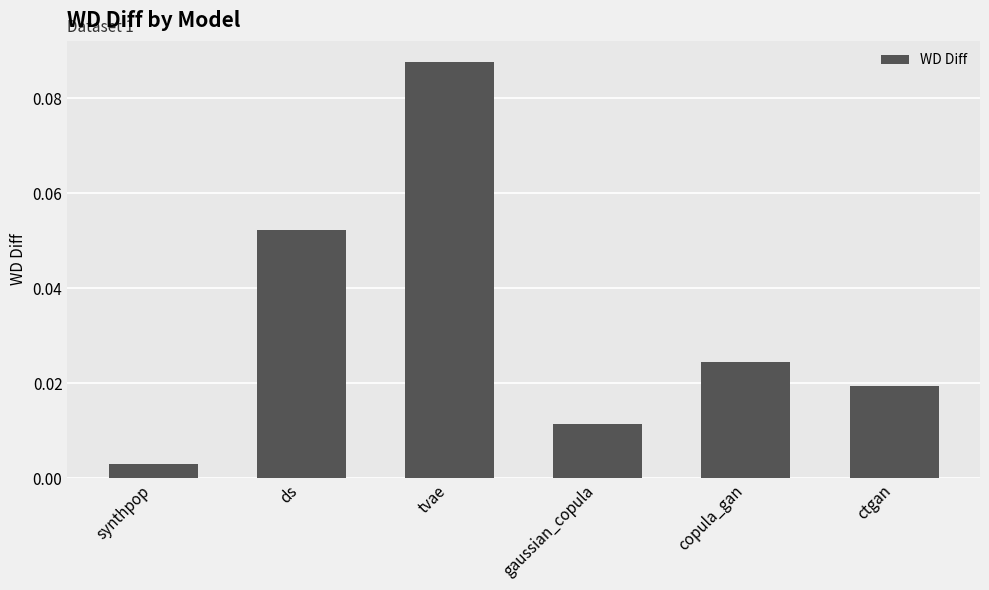

Which label corresponds to the largest value in the chart?

tvae